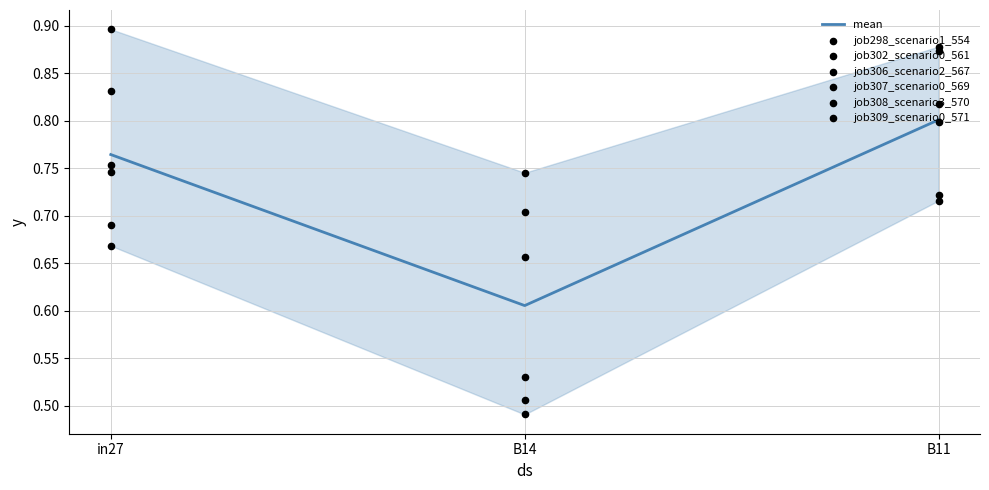

What are all the series names shown in the legend?

job298_scenario1_554, job302_scenario0_561, job306_scenario2_567, job307_scenario0_569, job308_scenario3_570, job309_scenario0_571